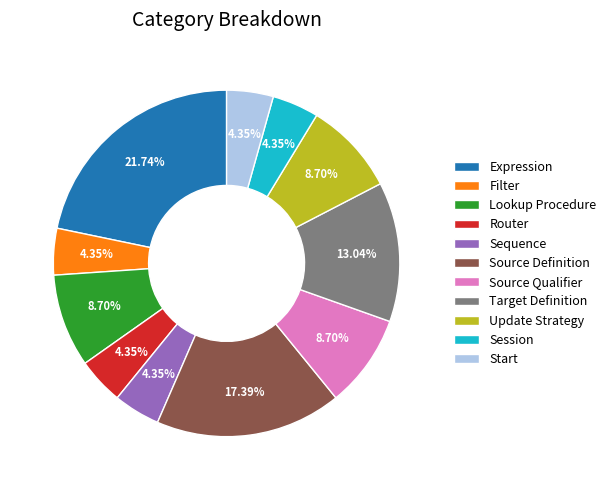

What is the ratio of the value at Start to the value at Session?

1.0